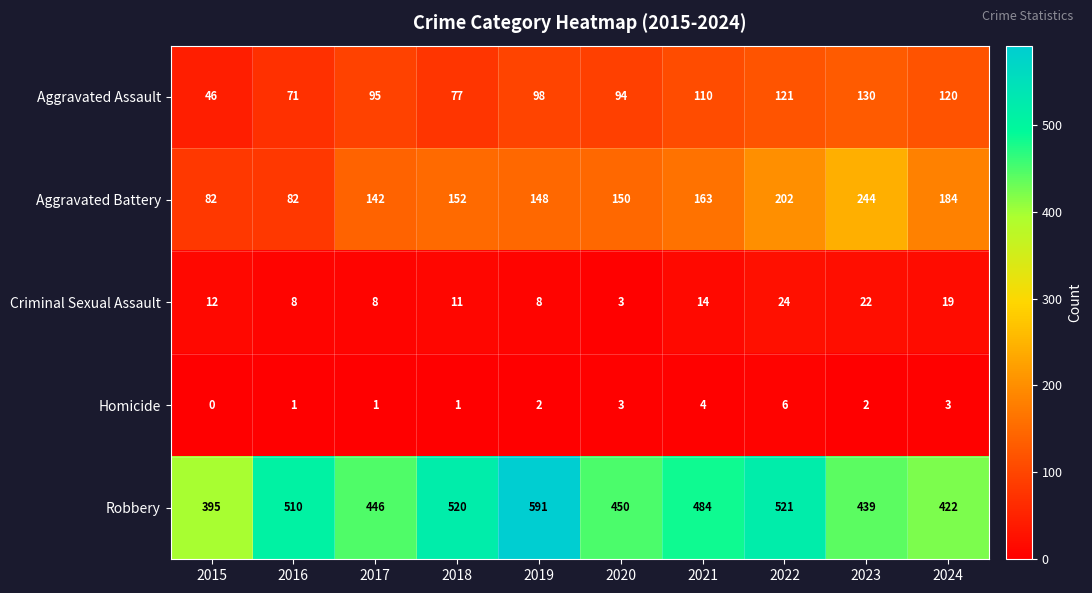

The Criminal Sexual Assault series shows 5 at 2018. True or false?

False